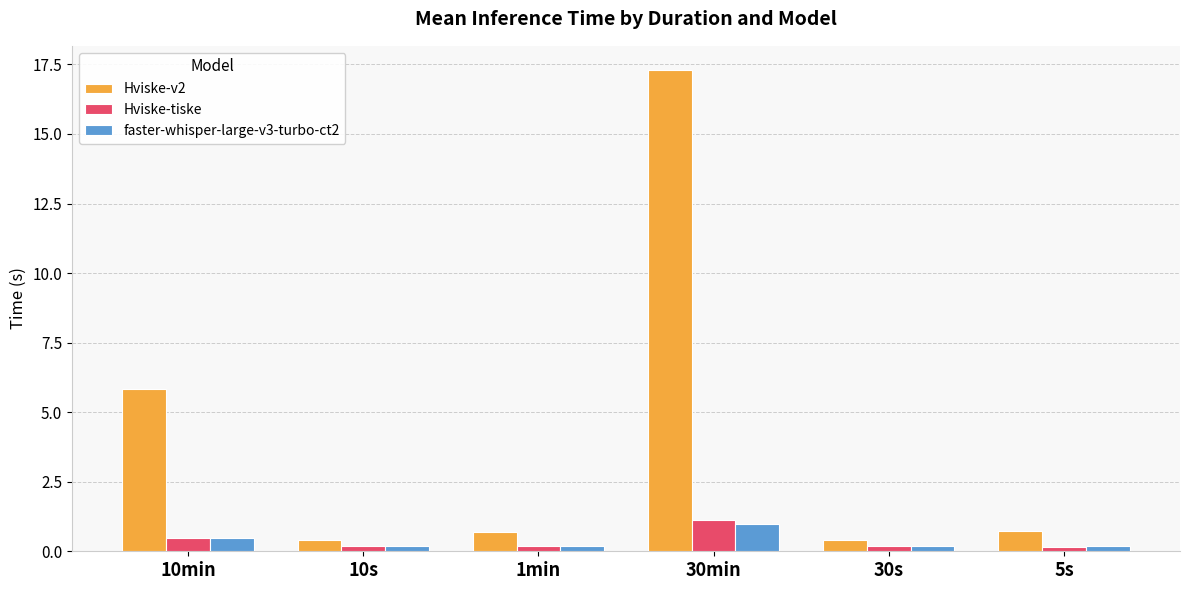

What is the minimum value shown in the chart?

0.2